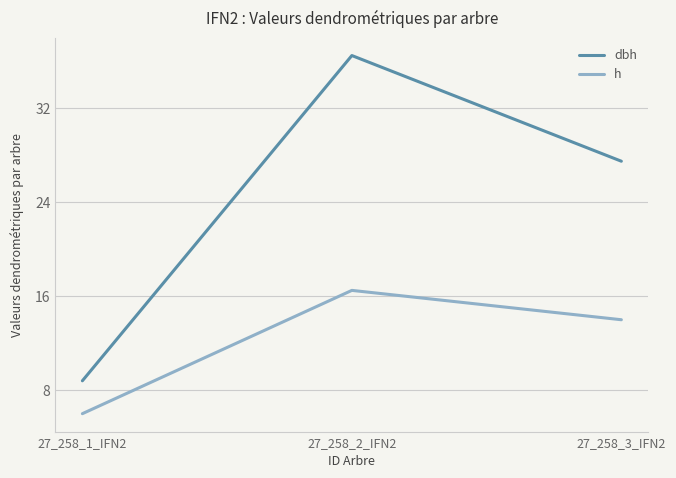

What is the average value of the h series?

12.2